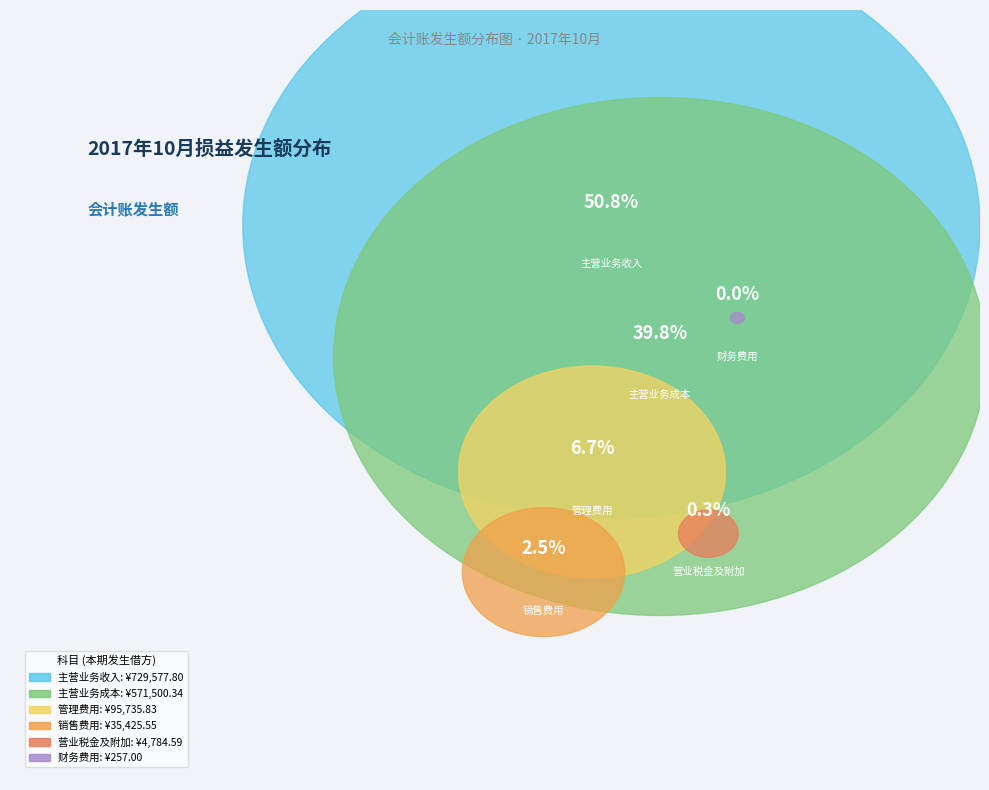

Is the sum of 销售费用 and 财务费用 greater than half?

No